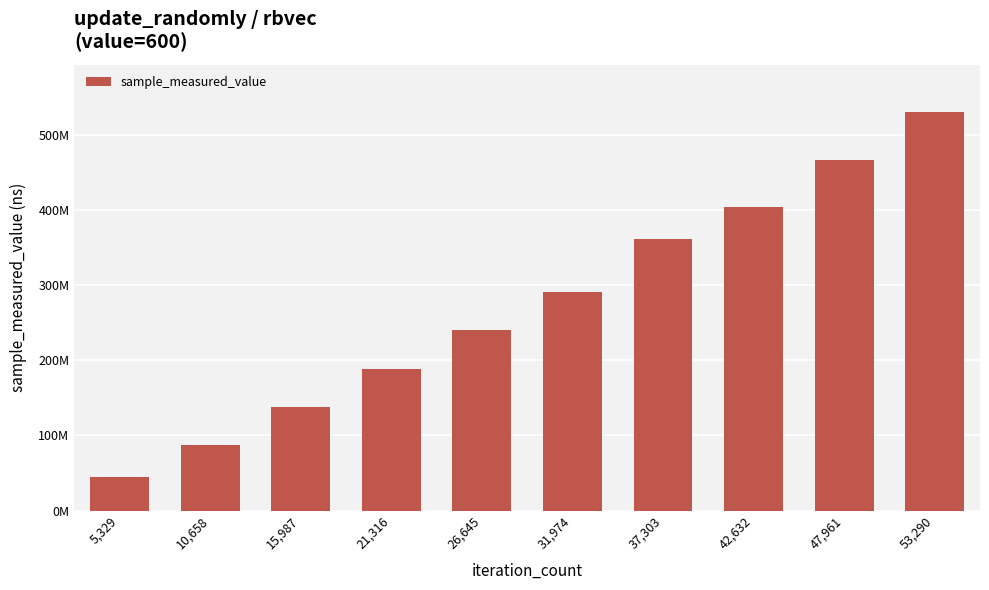

Read the value at 5,329.

44820826